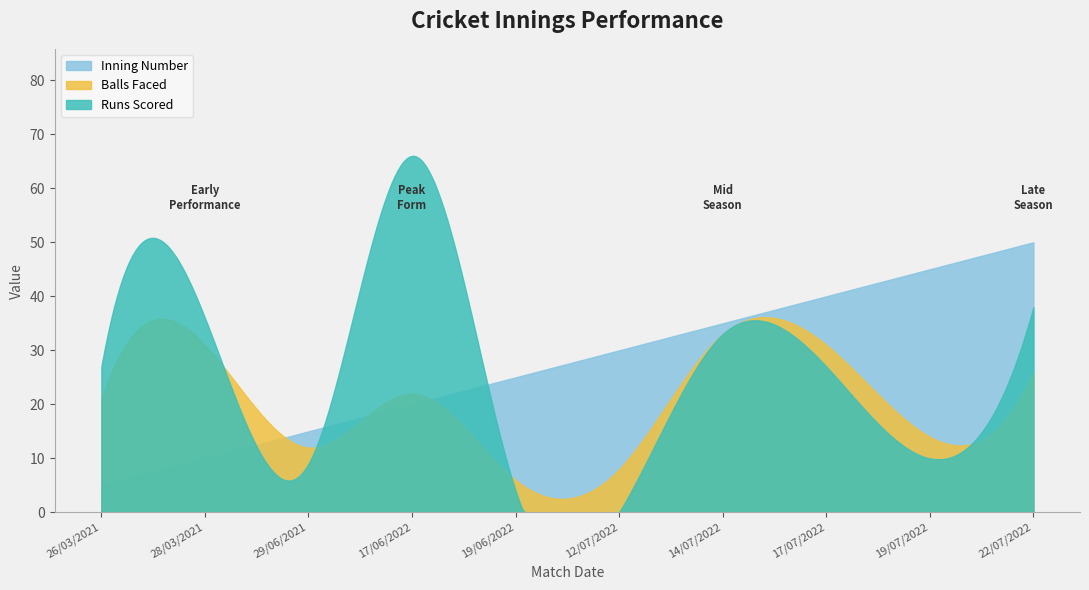

Which category has the lowest value across all series?

12/07/2022